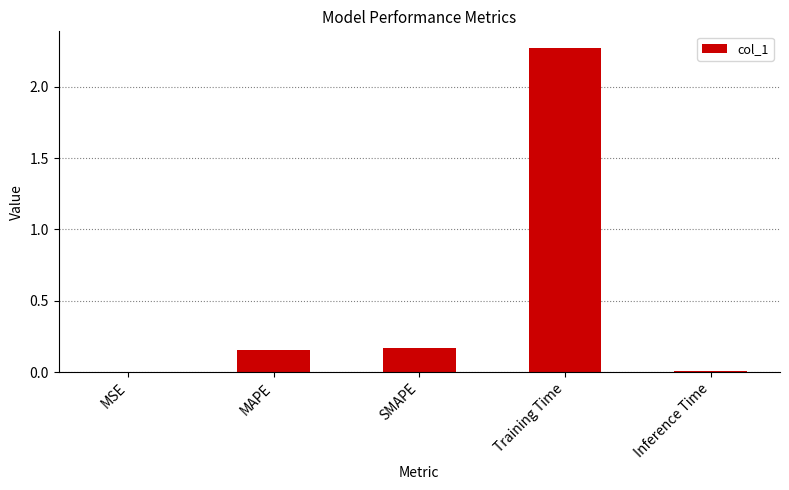

Between SMAPE and MSE, which is larger?

SMAPE